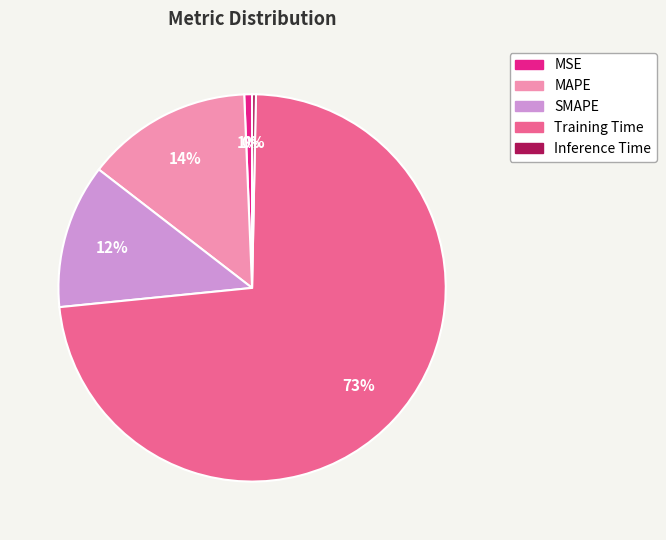

To the nearest percent, what is the combined percentage of Training Time and SMAPE?

85%